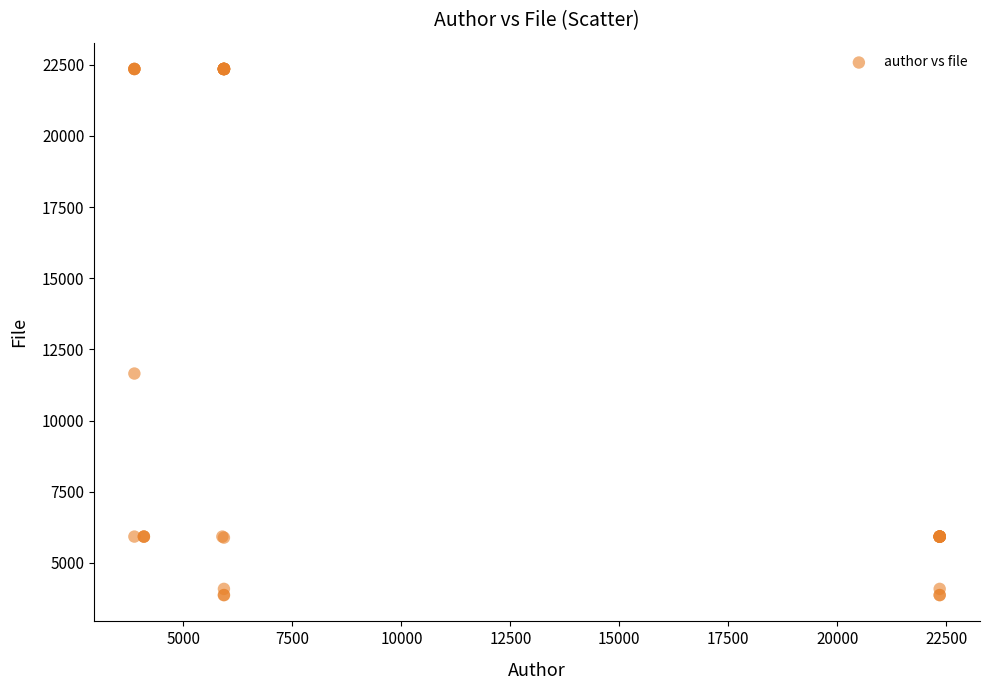

What Y value in the scatter plot is closest to 13113?

11655